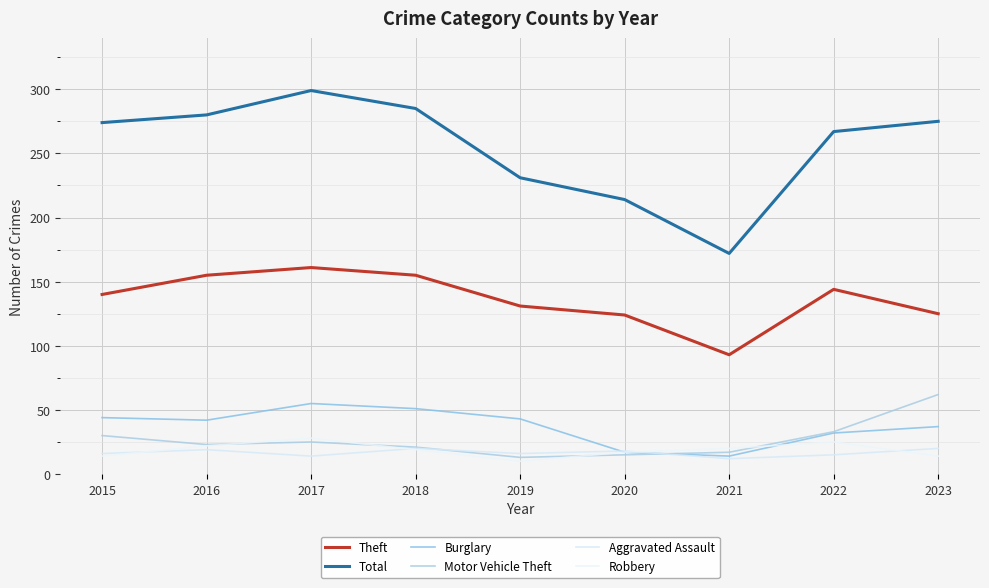

At how many categories does at least one series exceed 180?

8